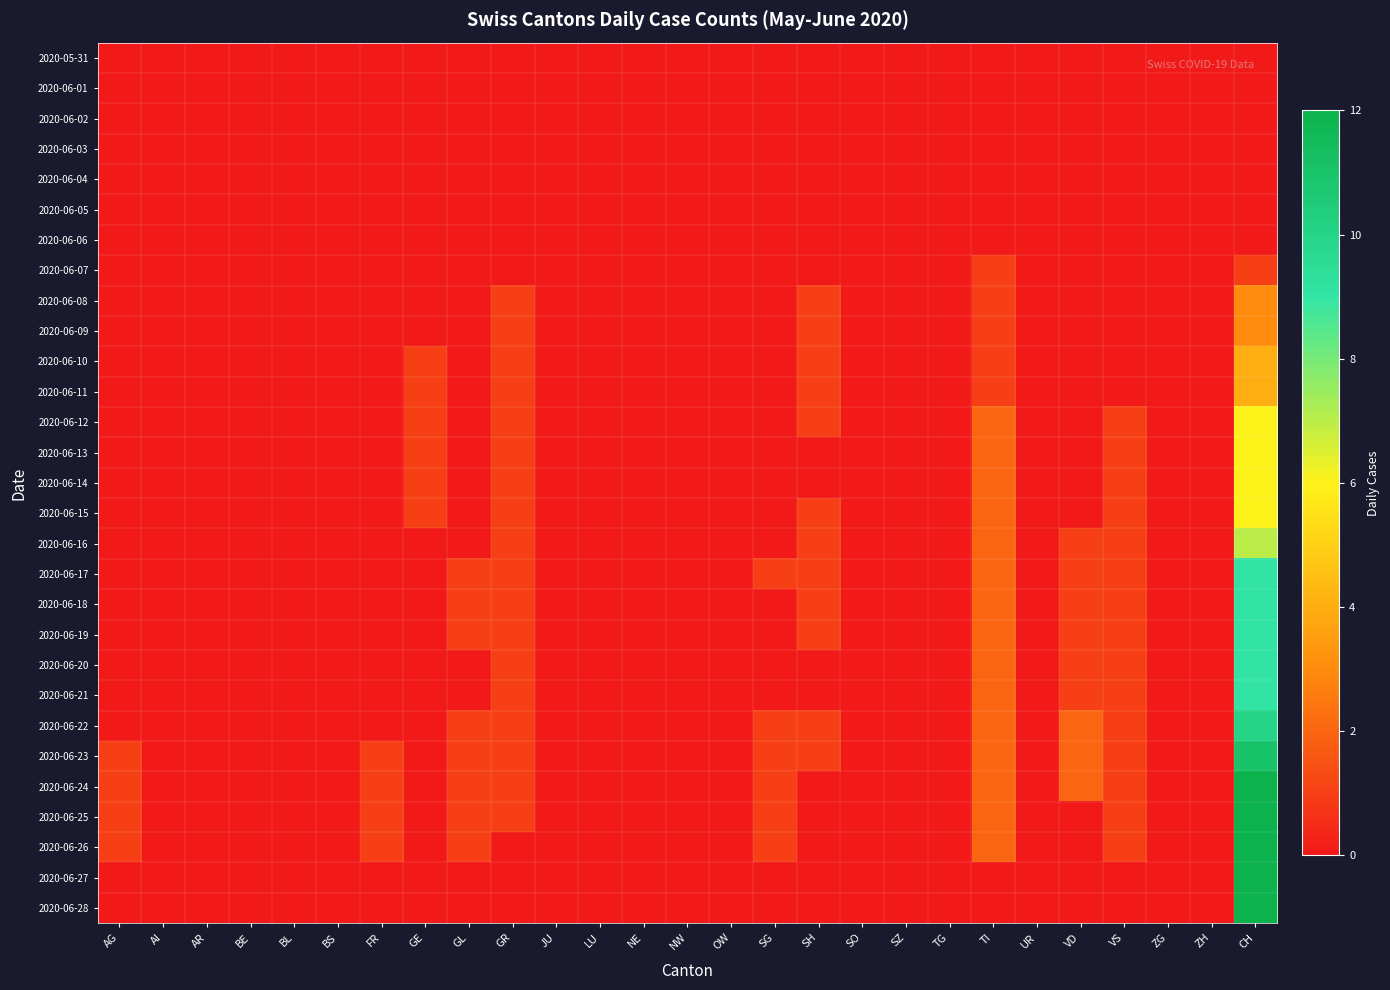

Reading left to right, what are all the values shown in this chart?

2020-05-31: AG=0	AI=0	AR=0	BE=0	BL=0	BS=0	FR=0	GE=0	GL=0	GR=0	JU=0	LU=0	NE=0	NW=0	OW=0	SG=0	SH=0	SO=0	SZ=0	TG=0	TI=0	UR=0	VD=0	VS=0	ZG=0	ZH=0	CH=0
2020-06-01: AG=0	AI=0	AR=0	BE=0	BL=0	BS=0	FR=0	GE=0	GL=0	GR=0	JU=0	LU=0	NE=0	NW=0	OW=0	SG=0	SH=0	SO=0	SZ=0	TG=0	TI=0	UR=0	VD=0	VS=0	ZG=0	ZH=0	CH=0
2020-06-02: AG=0	AI=0	AR=0	BE=0	BL=0	BS=0	FR=0	GE=0	GL=0	GR=0	JU=0	LU=0	NE=0	NW=0	OW=0	SG=0	SH=0	SO=0	SZ=0	TG=0	TI=0	UR=0	VD=0	VS=0	ZG=0	ZH=0	CH=0
2020-06-03: AG=0	AI=0	AR=0	BE=0	BL=0	BS=0	FR=0	GE=0	GL=0	GR=0	JU=0	LU=0	NE=0	NW=0	OW=0	SG=0	SH=0	SO=0	SZ=0	TG=0	TI=0	UR=0	VD=0	VS=0	ZG=0	ZH=0	CH=0
2020-06-04: AG=0	AI=0	AR=0	BE=0	BL=0	BS=0	FR=0	GE=0	GL=0	GR=0	JU=0	LU=0	NE=0	NW=0	OW=0	SG=0	SH=0	SO=0	SZ=0	TG=0	TI=0	UR=0	VD=0	VS=0	ZG=0	ZH=0	CH=0
2020-06-05: AG=0	AI=0	AR=0	BE=0	BL=0	BS=0	FR=0	GE=0	GL=0	GR=0	JU=0	LU=0	NE=0	NW=0	OW=0	SG=0	SH=0	SO=0	SZ=0	TG=0	TI=0	UR=0	VD=0	VS=0	ZG=0	ZH=0	CH=0
2020-06-06: AG=0	AI=0	AR=0	BE=0	BL=0	BS=0	FR=0	GE=0	GL=0	GR=0	JU=0	LU=0	NE=0	NW=0	OW=0	SG=0	SH=0	SO=0	SZ=0	TG=0	TI=0	UR=0	VD=0	VS=0	ZG=0	ZH=0	CH=0
2020-06-07: AG=0	AI=0	AR=0	BE=0	BL=0	BS=0	FR=0	GE=0	GL=0	GR=0	JU=0	LU=0	NE=0	NW=0	OW=0	SG=0	SH=0	SO=0	SZ=0	TG=0	TI=1	UR=0	VD=0	VS=0	ZG=0	ZH=0	CH=1
2020-06-08: AG=0	AI=0	AR=0	BE=0	BL=0	BS=0	FR=0	GE=0	GL=0	GR=1	JU=0	LU=0	NE=0	NW=0	OW=0	SG=0	SH=1	SO=0	SZ=0	TG=0	TI=1	UR=0	VD=0	VS=0	ZG=0	ZH=0	CH=3
2020-06-09: AG=0	AI=0	AR=0	BE=0	BL=0	BS=0	FR=0	GE=0	GL=0	GR=1	JU=0	LU=0	NE=0	NW=0	OW=0	SG=0	SH=1	SO=0	SZ=0	TG=0	TI=1	UR=0	VD=0	VS=0	ZG=0	ZH=0	CH=3
2020-06-10: AG=0	AI=0	AR=0	BE=0	BL=0	BS=0	FR=0	GE=1	GL=0	GR=1	JU=0	LU=0	NE=0	NW=0	OW=0	SG=0	SH=1	SO=0	SZ=0	TG=0	TI=1	UR=0	VD=0	VS=0	ZG=0	ZH=0	CH=4
2020-06-11: AG=0	AI=0	AR=0	BE=0	BL=0	BS=0	FR=0	GE=1	GL=0	GR=1	JU=0	LU=0	NE=0	NW=0	OW=0	SG=0	SH=1	SO=0	SZ=0	TG=0	TI=1	UR=0	VD=0	VS=0	ZG=0	ZH=0	CH=4
2020-06-12: AG=0	AI=0	AR=0	BE=0	BL=0	BS=0	FR=0	GE=1	GL=0	GR=1	JU=0	LU=0	NE=0	NW=0	OW=0	SG=0	SH=1	SO=0	SZ=0	TG=0	TI=2	UR=0	VD=0	VS=1	ZG=0	ZH=0	CH=6
2020-06-13: AG=0	AI=0	AR=0	BE=0	BL=0	BS=0	FR=0	GE=1	GL=0	GR=1	JU=0	LU=0	NE=0	NW=0	OW=0	SG=0	SH=0	SO=0	SZ=0	TG=0	TI=2	UR=0	VD=0	VS=1	ZG=0	ZH=0	CH=6
2020-06-14: AG=0	AI=0	AR=0	BE=0	BL=0	BS=0	FR=0	GE=1	GL=0	GR=1	JU=0	LU=0	NE=0	NW=0	OW=0	SG=0	SH=0	SO=0	SZ=0	TG=0	TI=2	UR=0	VD=0	VS=1	ZG=0	ZH=0	CH=6
2020-06-15: AG=0	AI=0	AR=0	BE=0	BL=0	BS=0	FR=0	GE=1	GL=0	GR=1	JU=0	LU=0	NE=0	NW=0	OW=0	SG=0	SH=1	SO=0	SZ=0	TG=0	TI=2	UR=0	VD=0	VS=1	ZG=0	ZH=0	CH=6
2020-06-16: AG=0	AI=0	AR=0	BE=0	BL=0	BS=0	FR=0	GE=0	GL=0	GR=1	JU=0	LU=0	NE=0	NW=0	OW=0	SG=0	SH=1	SO=0	SZ=0	TG=0	TI=2	UR=0	VD=1	VS=1	ZG=0	ZH=0	CH=7
2020-06-17: AG=0	AI=0	AR=0	BE=0	BL=0	BS=0	FR=0	GE=0	GL=1	GR=1	JU=0	LU=0	NE=0	NW=0	OW=0	SG=1	SH=1	SO=0	SZ=0	TG=0	TI=2	UR=0	VD=1	VS=1	ZG=0	ZH=0	CH=9
2020-06-18: AG=0	AI=0	AR=0	BE=0	BL=0	BS=0	FR=0	GE=0	GL=1	GR=1	JU=0	LU=0	NE=0	NW=0	OW=0	SG=0	SH=1	SO=0	SZ=0	TG=0	TI=2	UR=0	VD=1	VS=1	ZG=0	ZH=0	CH=9
2020-06-19: AG=0	AI=0	AR=0	BE=0	BL=0	BS=0	FR=0	GE=0	GL=1	GR=1	JU=0	LU=0	NE=0	NW=0	OW=0	SG=0	SH=1	SO=0	SZ=0	TG=0	TI=2	UR=0	VD=1	VS=1	ZG=0	ZH=0	CH=9
2020-06-20: AG=0	AI=0	AR=0	BE=0	BL=0	BS=0	FR=0	GE=0	GL=0	GR=1	JU=0	LU=0	NE=0	NW=0	OW=0	SG=0	SH=0	SO=0	SZ=0	TG=0	TI=2	UR=0	VD=1	VS=1	ZG=0	ZH=0	CH=9
2020-06-21: AG=0	AI=0	AR=0	BE=0	BL=0	BS=0	FR=0	GE=0	GL=0	GR=1	JU=0	LU=0	NE=0	NW=0	OW=0	SG=0	SH=0	SO=0	SZ=0	TG=0	TI=2	UR=0	VD=1	VS=1	ZG=0	ZH=0	CH=9
2020-06-22: AG=0	AI=0	AR=0	BE=0	BL=0	BS=0	FR=0	GE=0	GL=1	GR=1	JU=0	LU=0	NE=0	NW=0	OW=0	SG=1	SH=1	SO=0	SZ=0	TG=0	TI=2	UR=0	VD=2	VS=1	ZG=0	ZH=0	CH=10
2020-06-23: AG=1	AI=0	AR=0	BE=0	BL=0	BS=0	FR=1	GE=0	GL=1	GR=1	JU=0	LU=0	NE=0	NW=0	OW=0	SG=1	SH=1	SO=0	SZ=0	TG=0	TI=2	UR=0	VD=2	VS=1	ZG=0	ZH=0	CH=11
2020-06-24: AG=1	AI=0	AR=0	BE=0	BL=0	BS=0	FR=1	GE=0	GL=1	GR=1	JU=0	LU=0	NE=0	NW=0	OW=0	SG=1	SH=0	SO=0	SZ=0	TG=0	TI=2	UR=0	VD=2	VS=1	ZG=0	ZH=0	CH=12
2020-06-25: AG=1	AI=0	AR=0	BE=0	BL=0	BS=0	FR=1	GE=0	GL=1	GR=1	JU=0	LU=0	NE=0	NW=0	OW=0	SG=1	SH=0	SO=0	SZ=0	TG=0	TI=2	UR=0	VD=0	VS=1	ZG=0	ZH=0	CH=12
2020-06-26: AG=1	AI=0	AR=0	BE=0	BL=0	BS=0	FR=1	GE=0	GL=1	GR=0	JU=0	LU=0	NE=0	NW=0	OW=0	SG=1	SH=0	SO=0	SZ=0	TG=0	TI=2	UR=0	VD=0	VS=1	ZG=0	ZH=0	CH=12
2020-06-27: AG=0	AI=0	AR=0	BE=0	BL=0	BS=0	FR=0	GE=0	GL=0	GR=0	JU=0	LU=0	NE=0	NW=0	OW=0	SG=0	SH=0	SO=0	SZ=0	TG=0	TI=0	UR=0	VD=0	VS=0	ZG=0	ZH=0	CH=12
2020-06-28: AG=0	AI=0	AR=0	BE=0	BL=0	BS=0	FR=0	GE=0	GL=0	GR=0	JU=0	LU=0	NE=0	NW=0	OW=0	SG=0	SH=0	SO=0	SZ=0	TG=0	TI=0	UR=0	VD=0	VS=0	ZG=0	ZH=0	CH=12